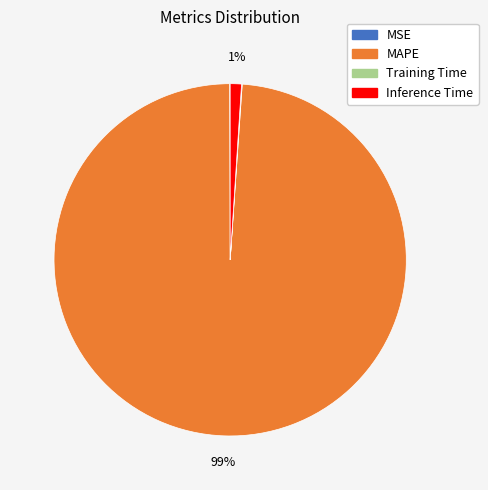

The MAPE slice represents 88% of the pie. True or false?

False